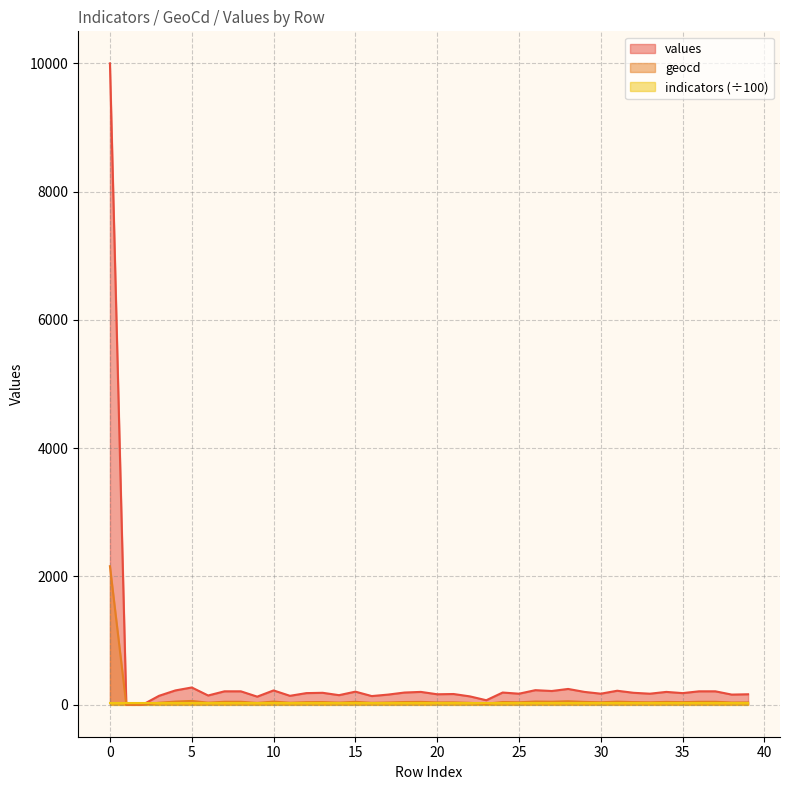

Which has a higher value, 25 or 2?

25